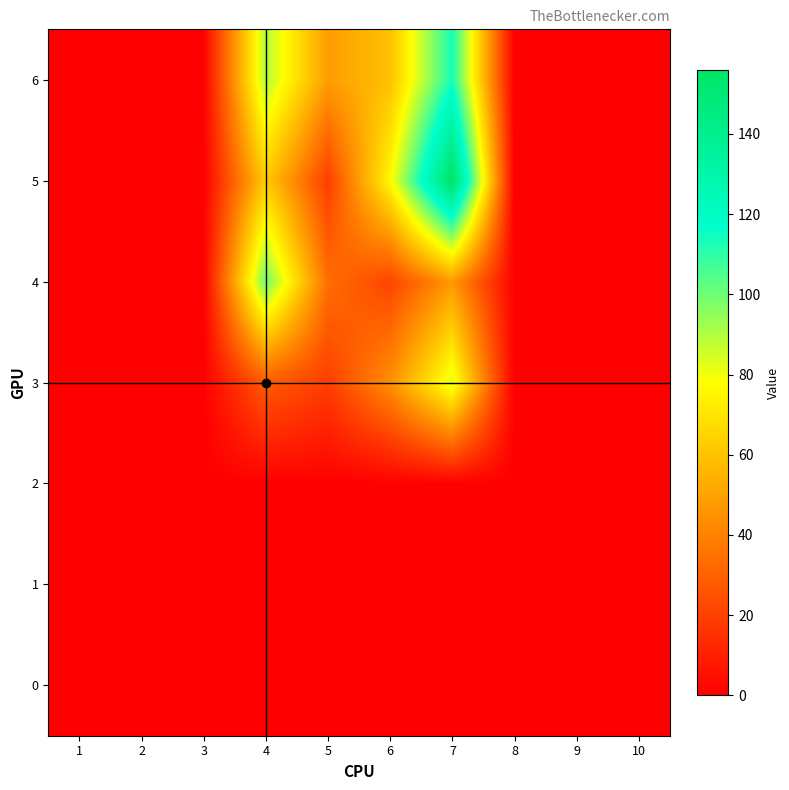

What is the difference between the highest and lowest values at 5?

48